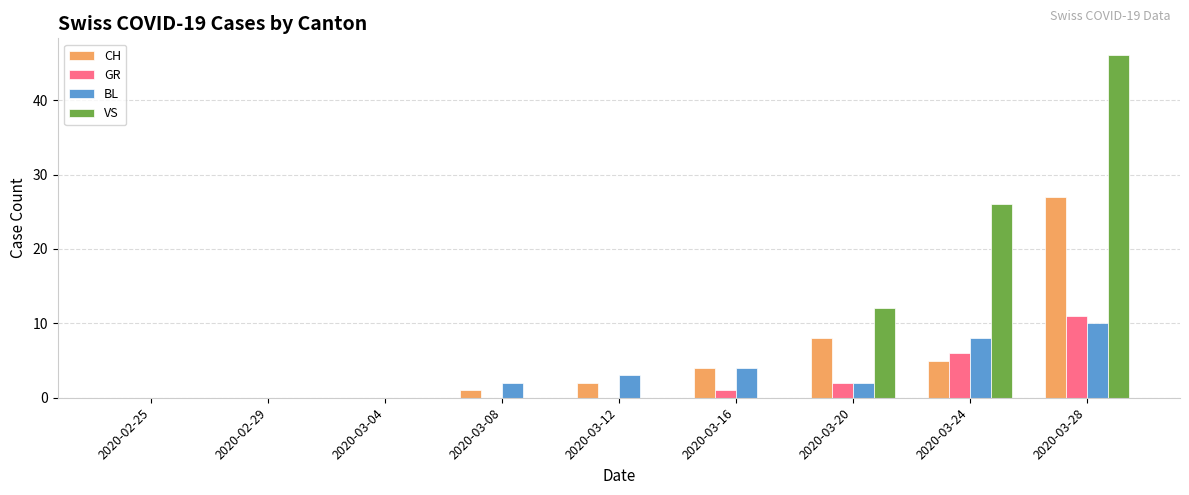

What is the total value across all series at 2020-03-20?

24